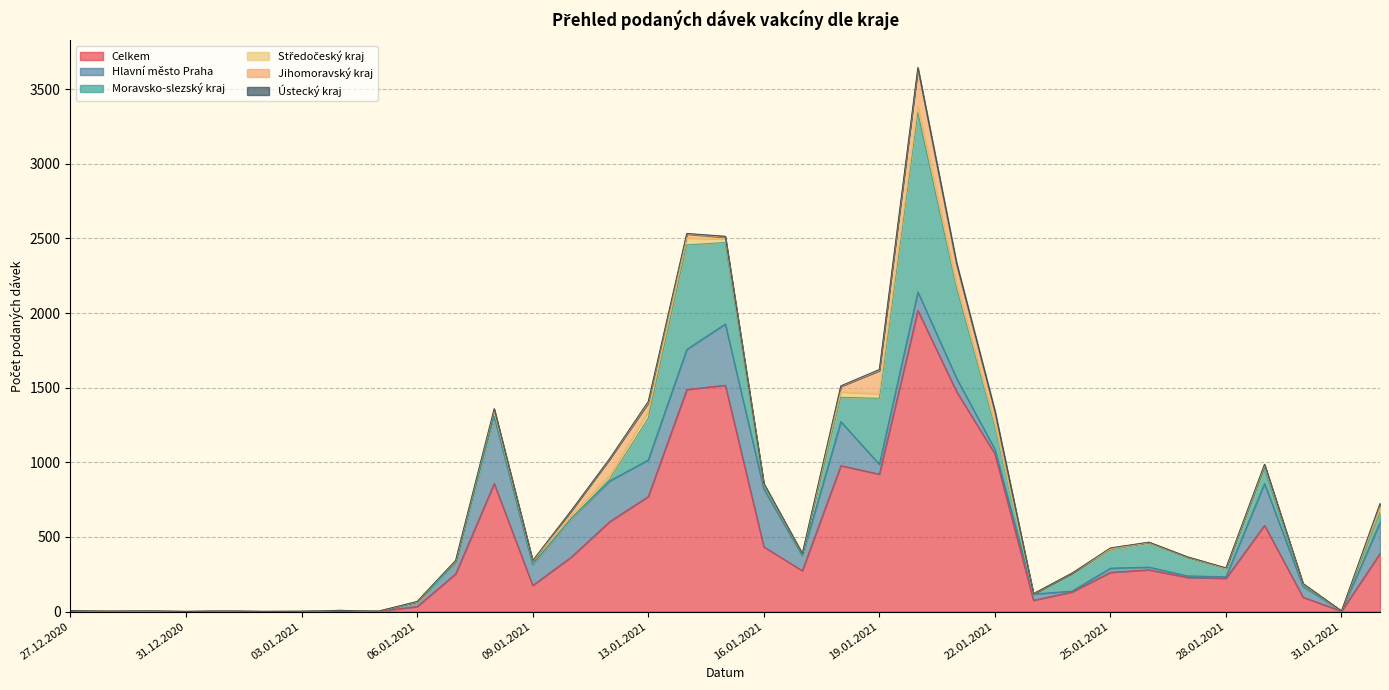

Which label corresponds to the smallest value in the chart?

29.12.2020